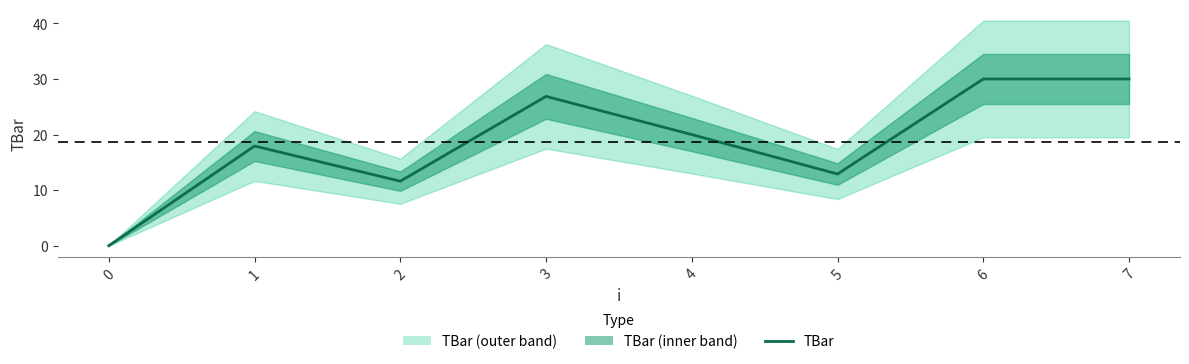

List the labels in order of value, largest first.

6, 7, 3, 4, 1, 5, 2, 0